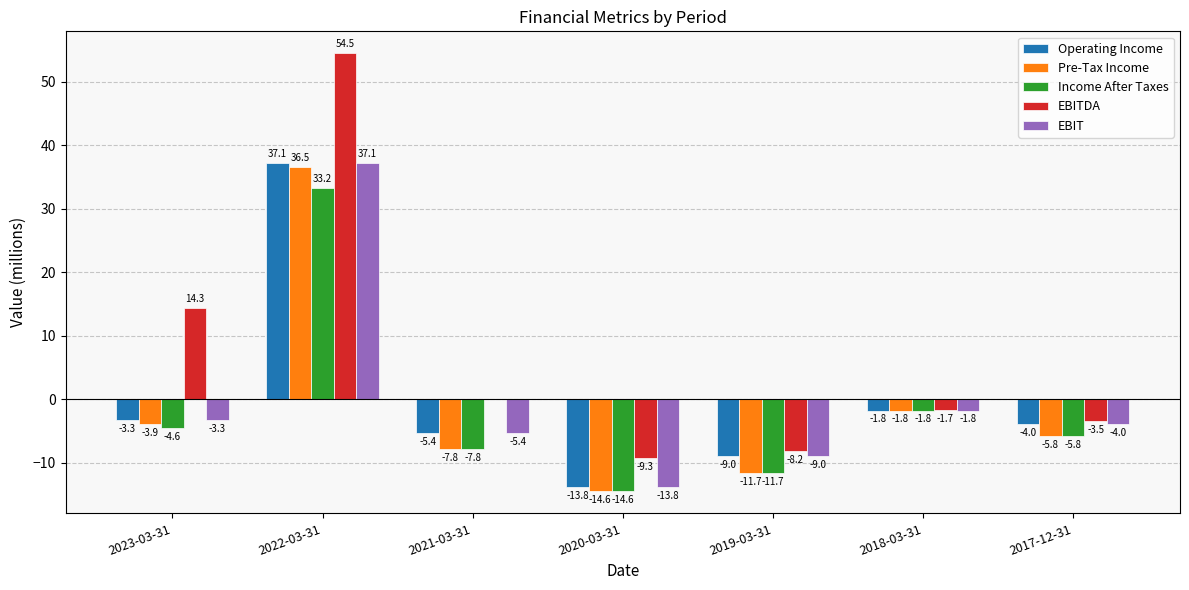

At which category is the sum across all series the highest?

2022-03-31